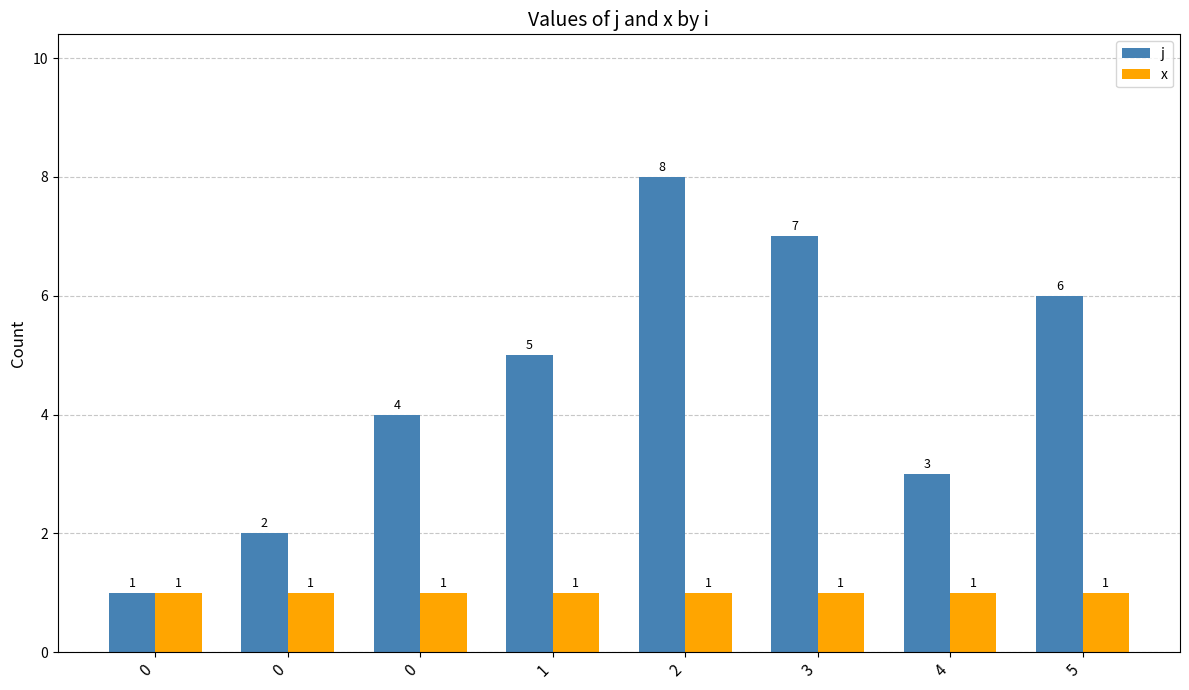

What is the maximum value for j?

8